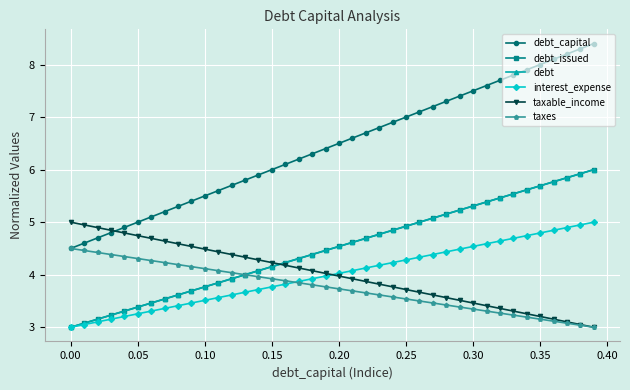

Does the chart have visible grid lines?

Yes